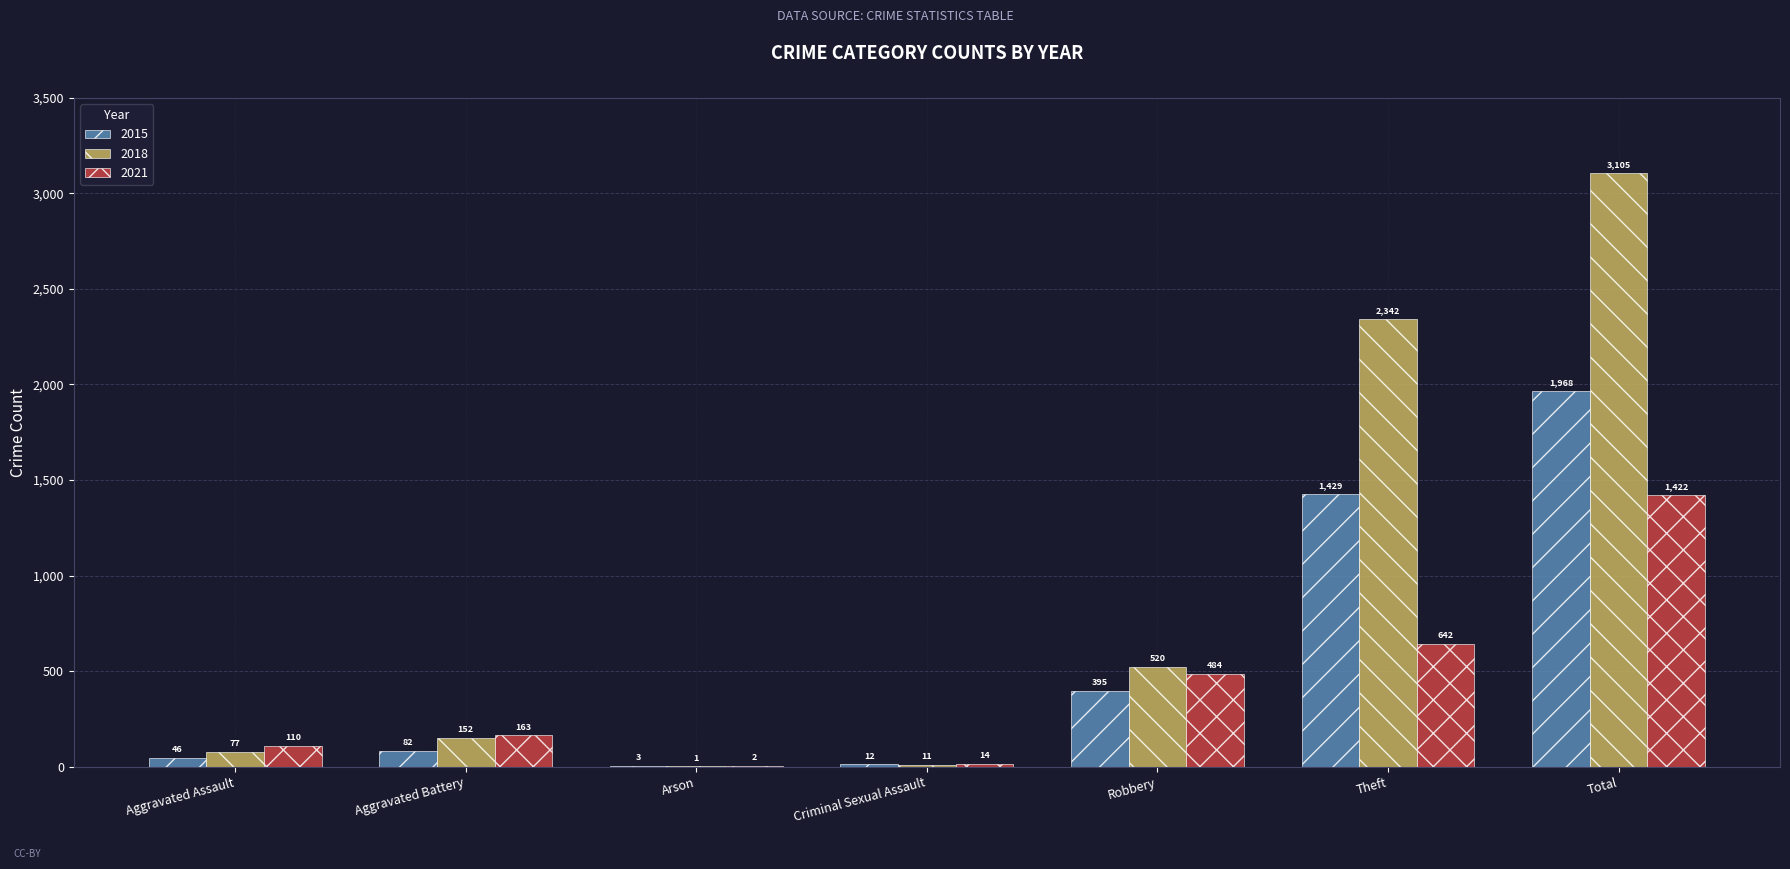

How many categories are shown in the chart?

7